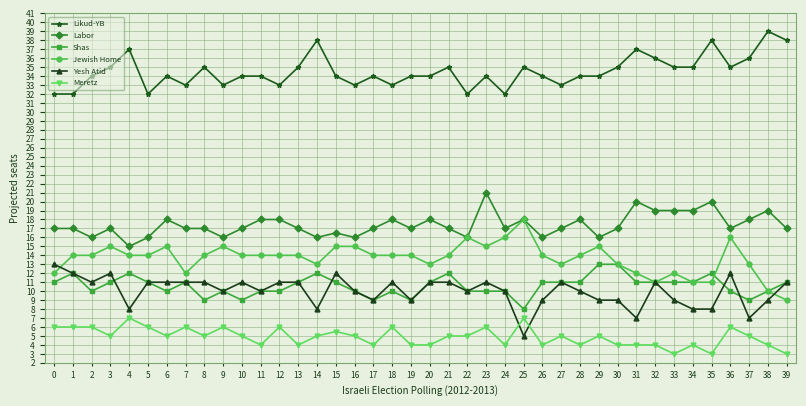

What are all the series names shown in the legend?

Likud-YB, Labor, Shas, Jewish Home, Yesh Atid, Meretz